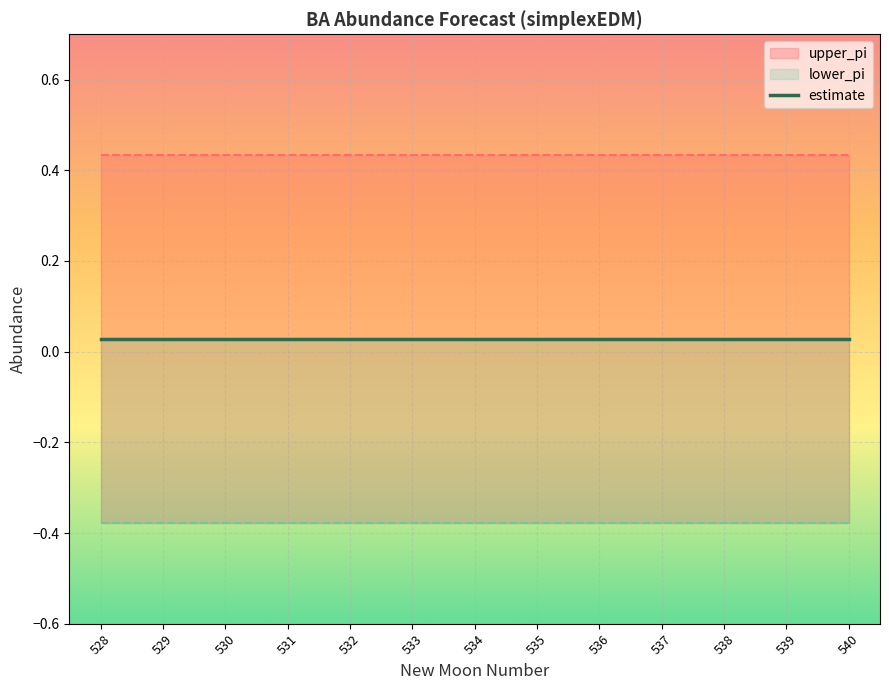

What is the maximum value for lower_pi?

-0.4